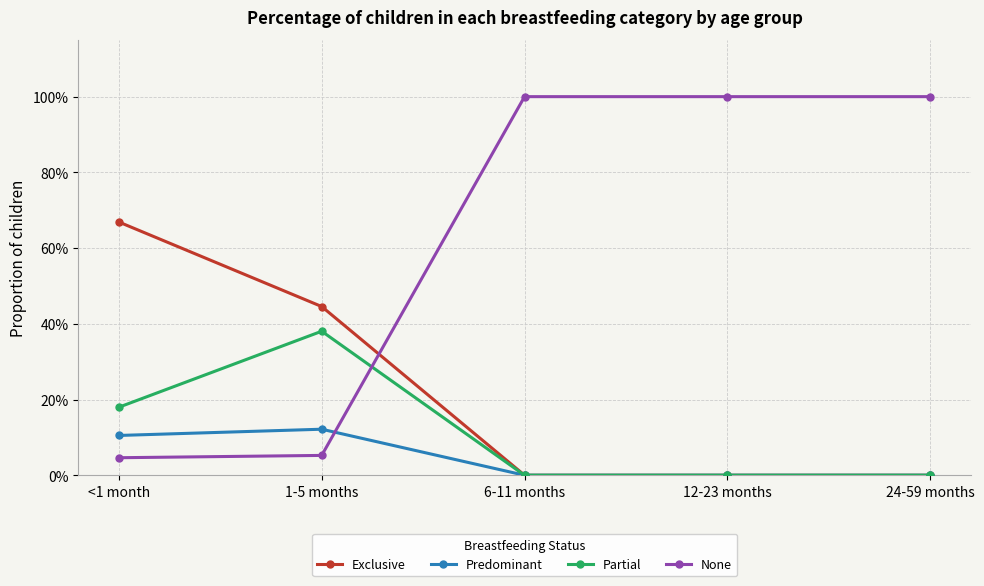

What is the difference between the maximum and second lowest values in the Predominant series?

0.1